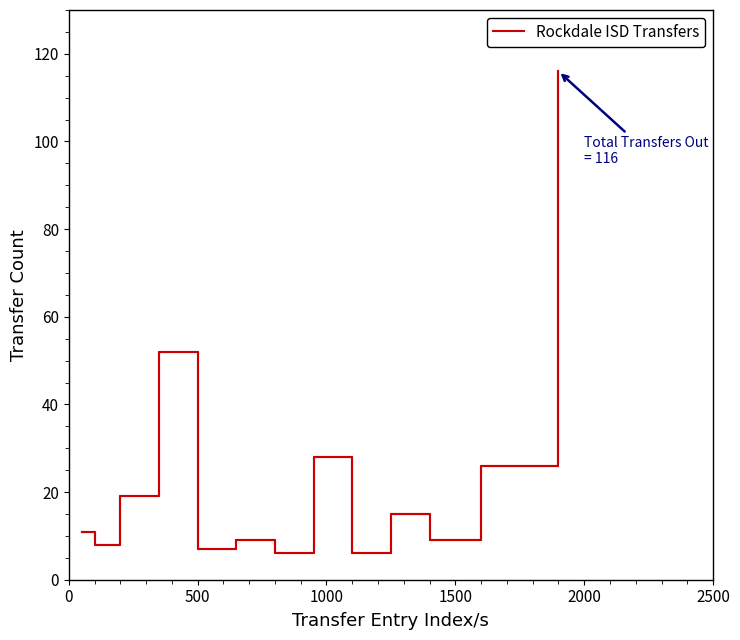

What is the average value?

24